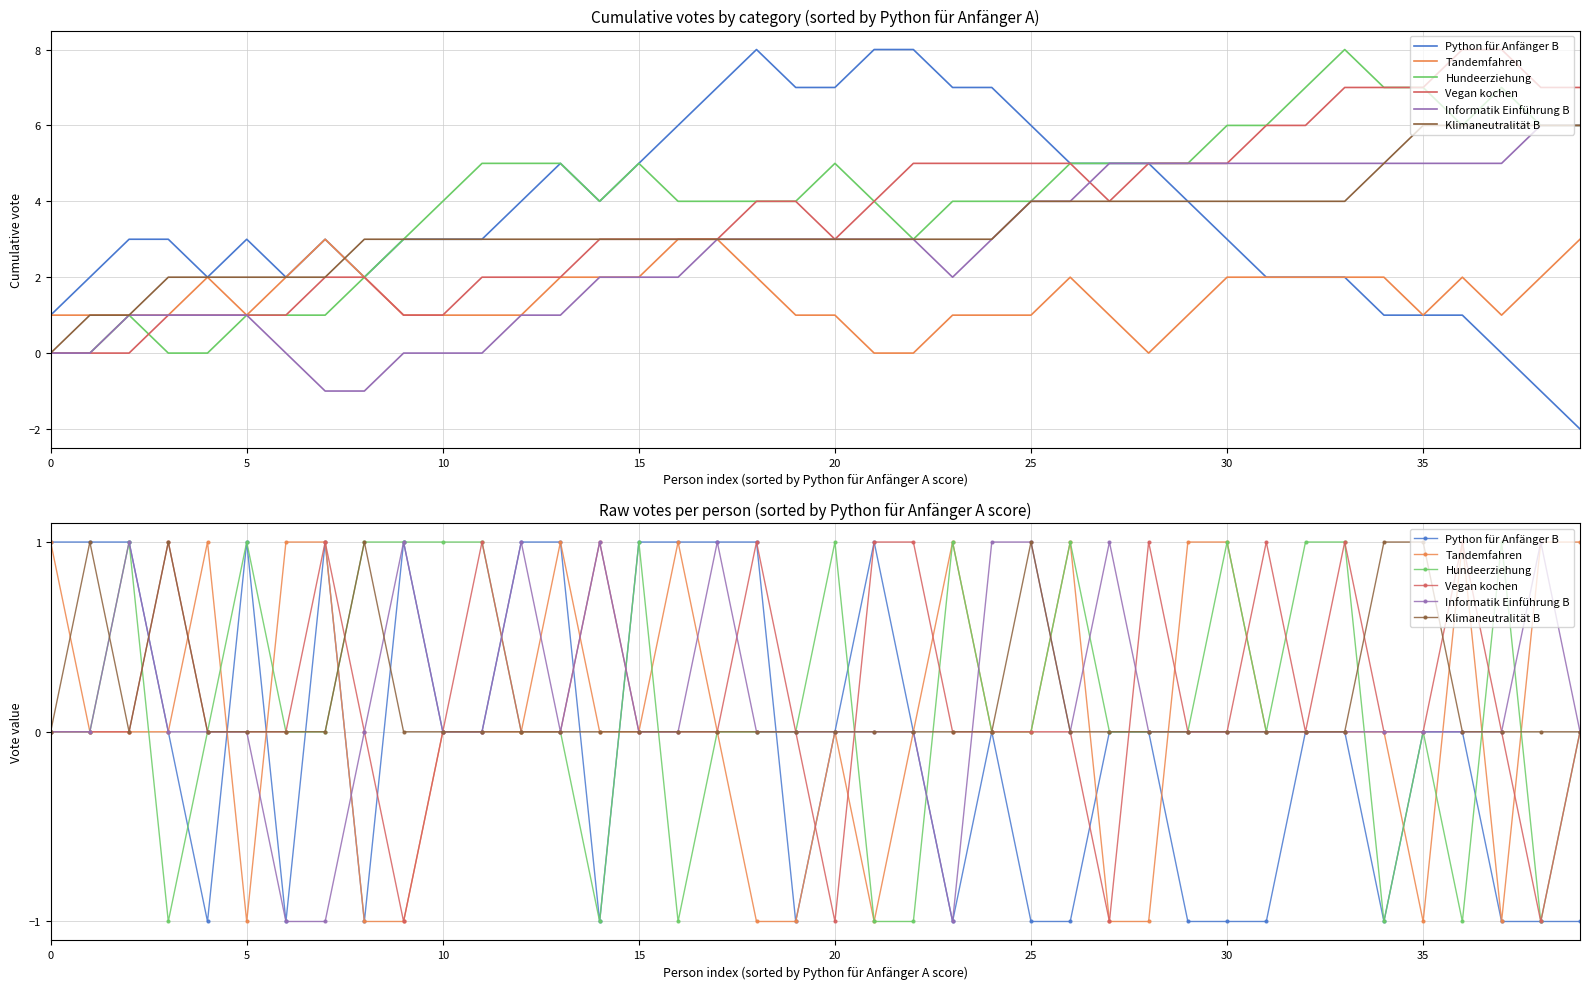

What value does the Hundeerziehung series have at 22?

-1